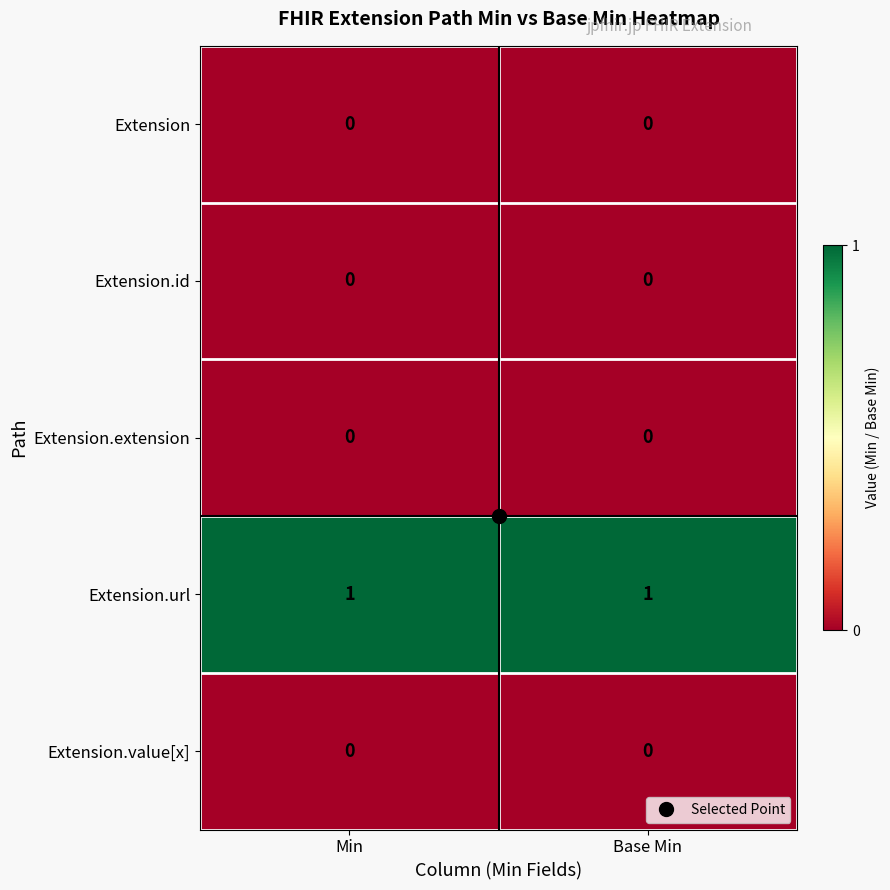

The Extension.id series shows 0 at Base Min. True or false?

True